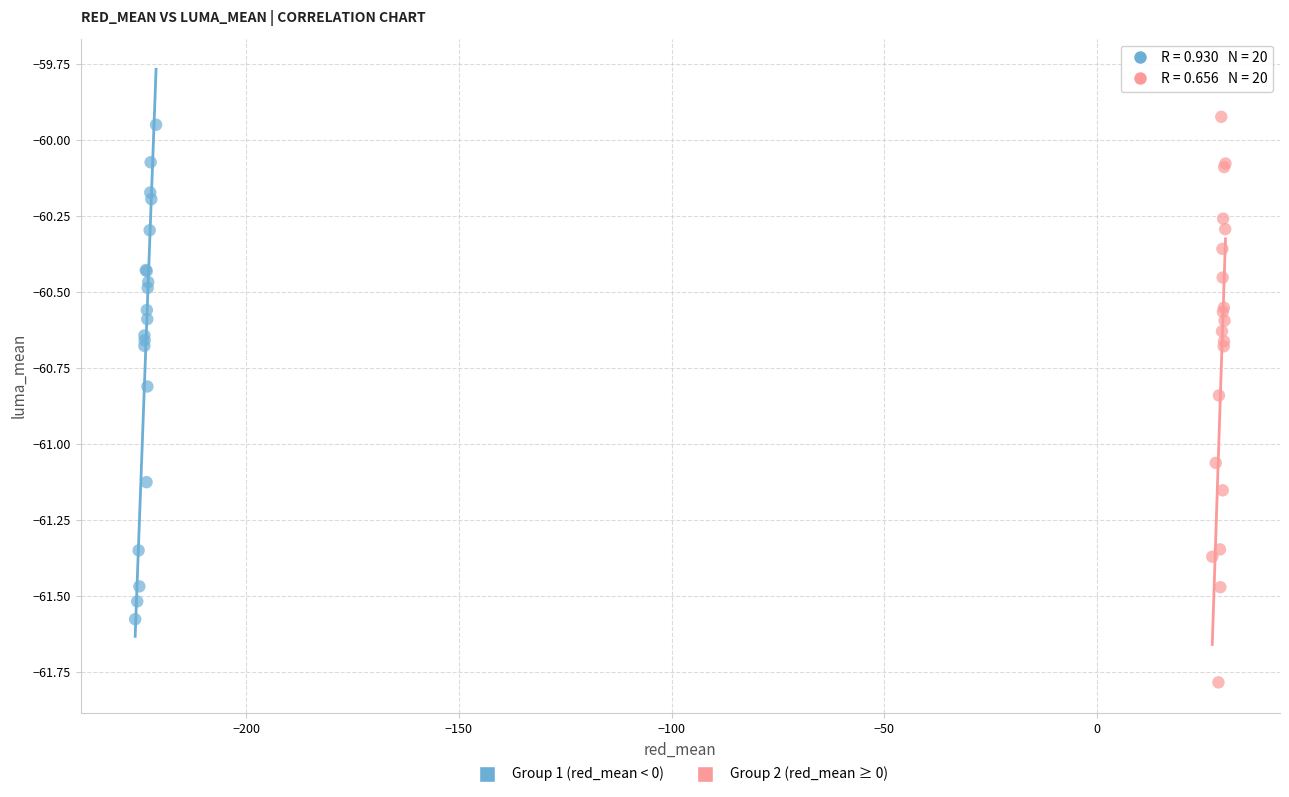

Which series reaches the minimum Y coordinate?

Group 2 (red_mean ≥ 0)